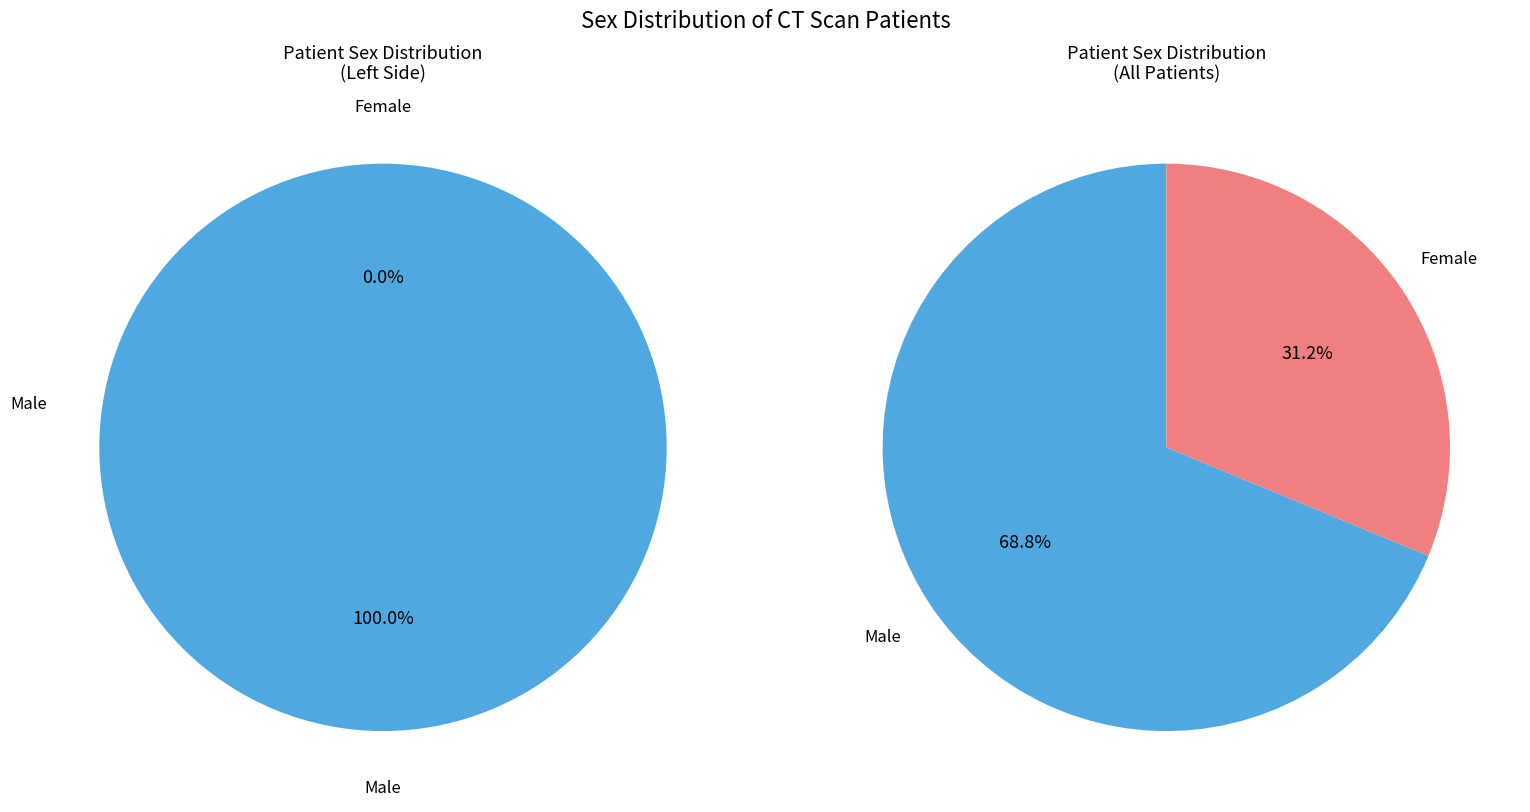

What is the majority slice?

Male